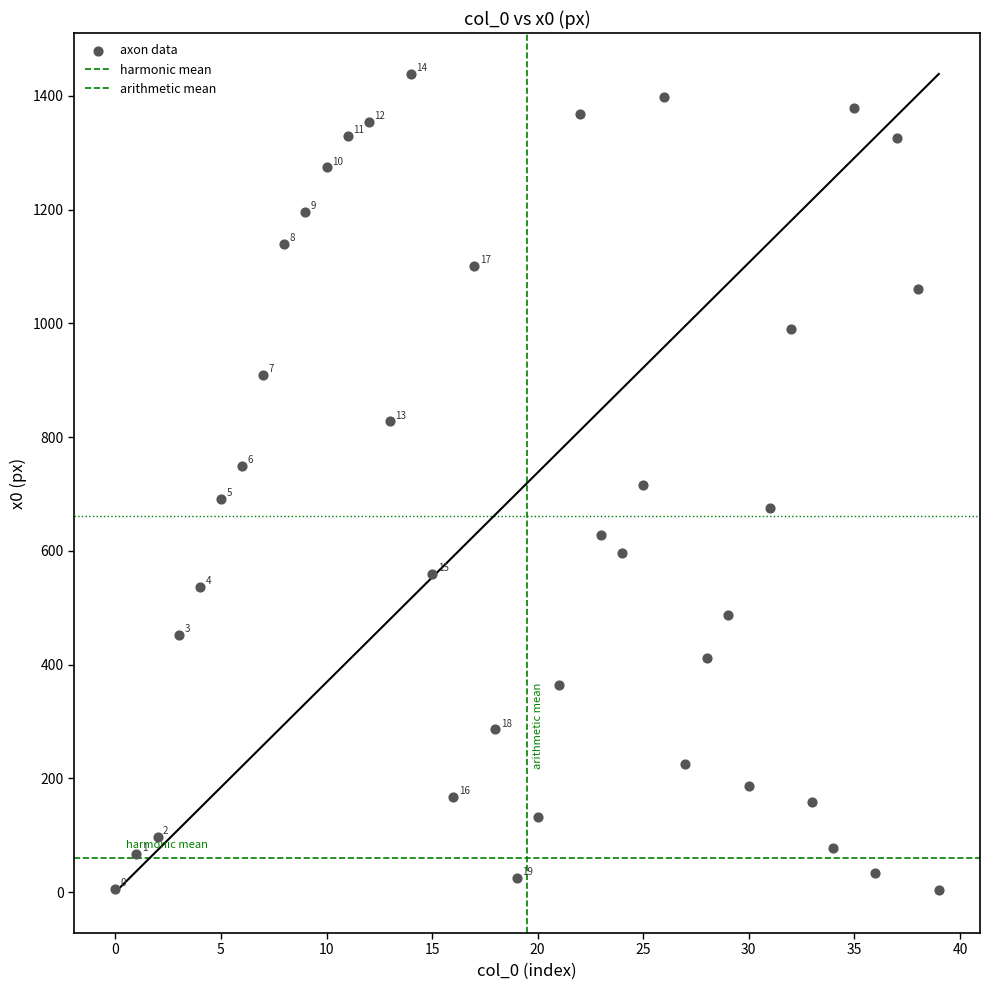

How many points are shown in the scatter plot?

40